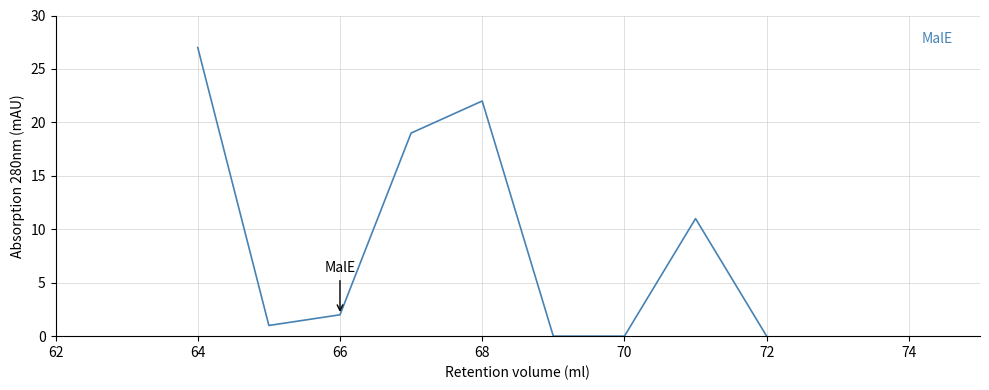

What is the difference between the maximum and minimum values?

27